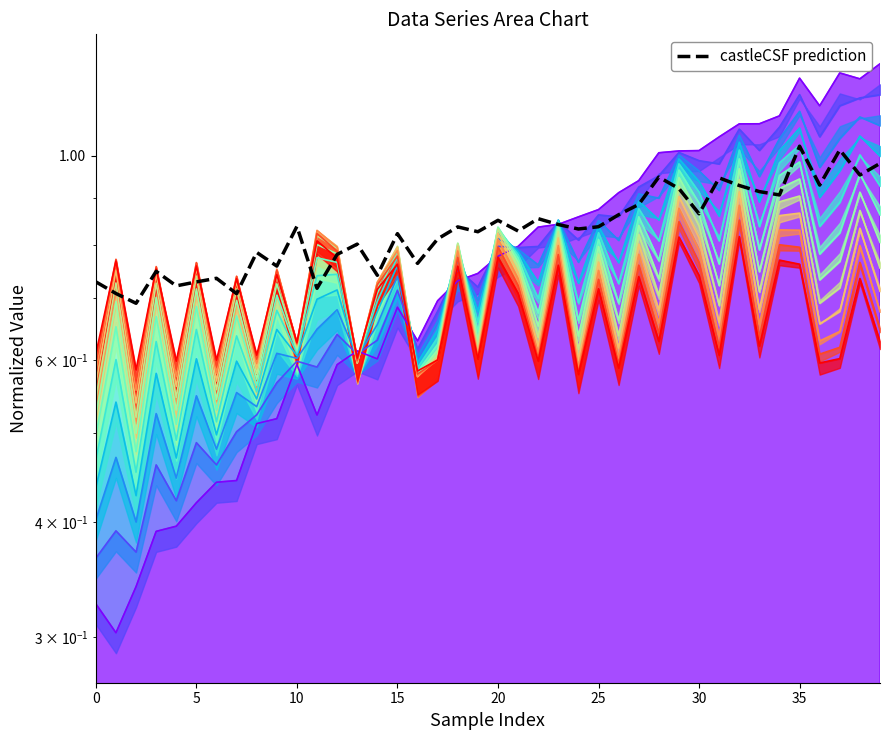

How many categories are shown in the chart?

40